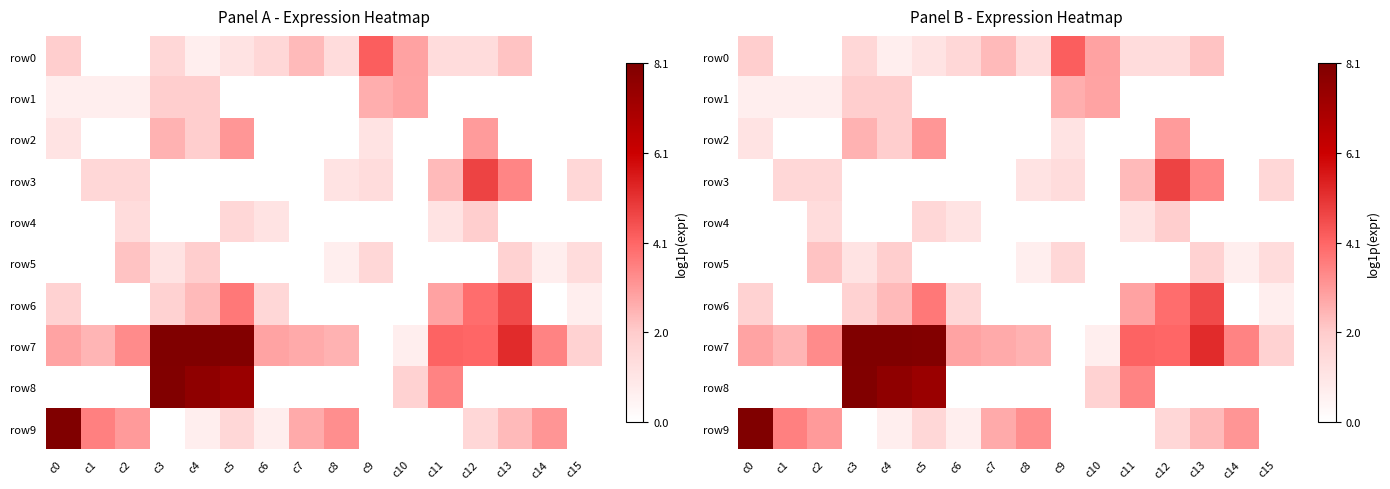

Is it true that row2 equals 3.0 at c12?

True